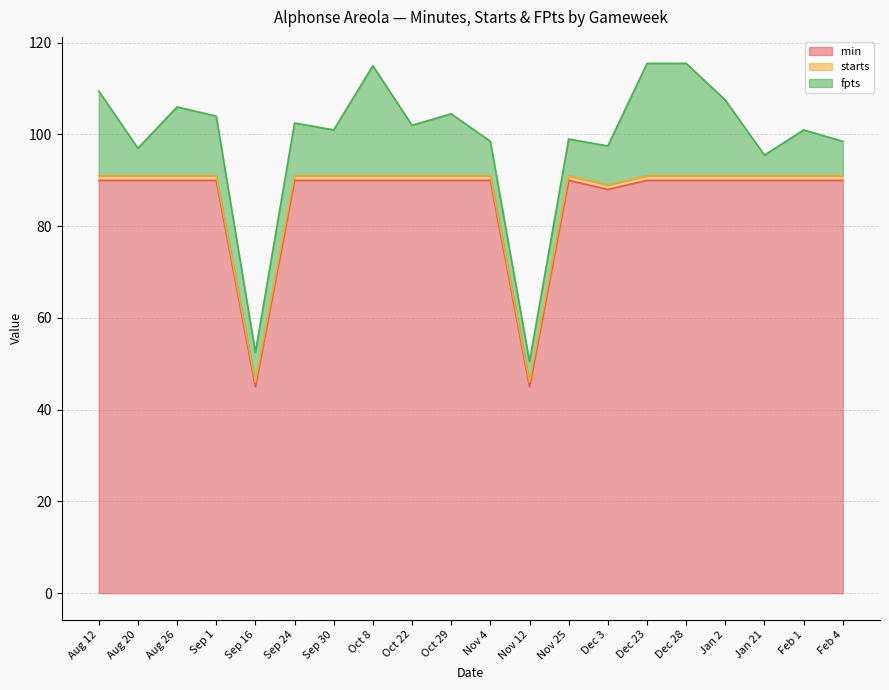

Is it true that starts equals 0.6 at Feb 1?

False